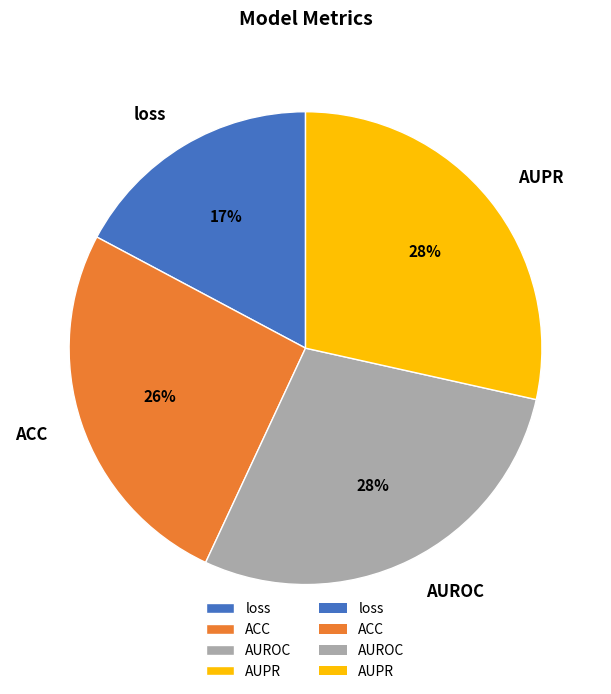

What percentage is the ACC slice, to the nearest percent?

26%